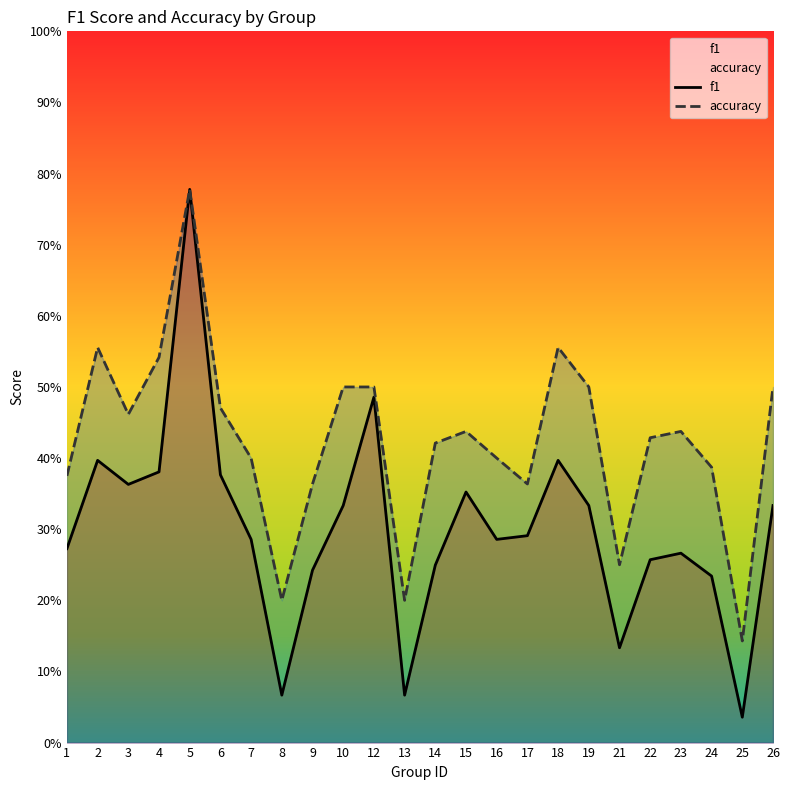

What is the sum of all f1 values?

7.2